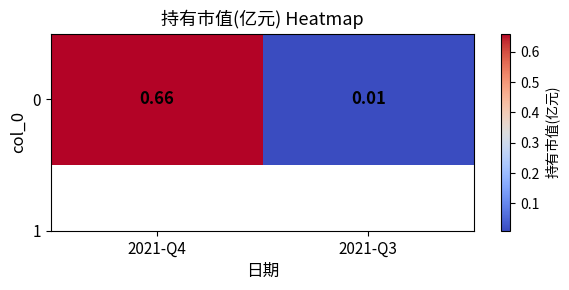

What value does the data have at 2021-Q4?

0.7